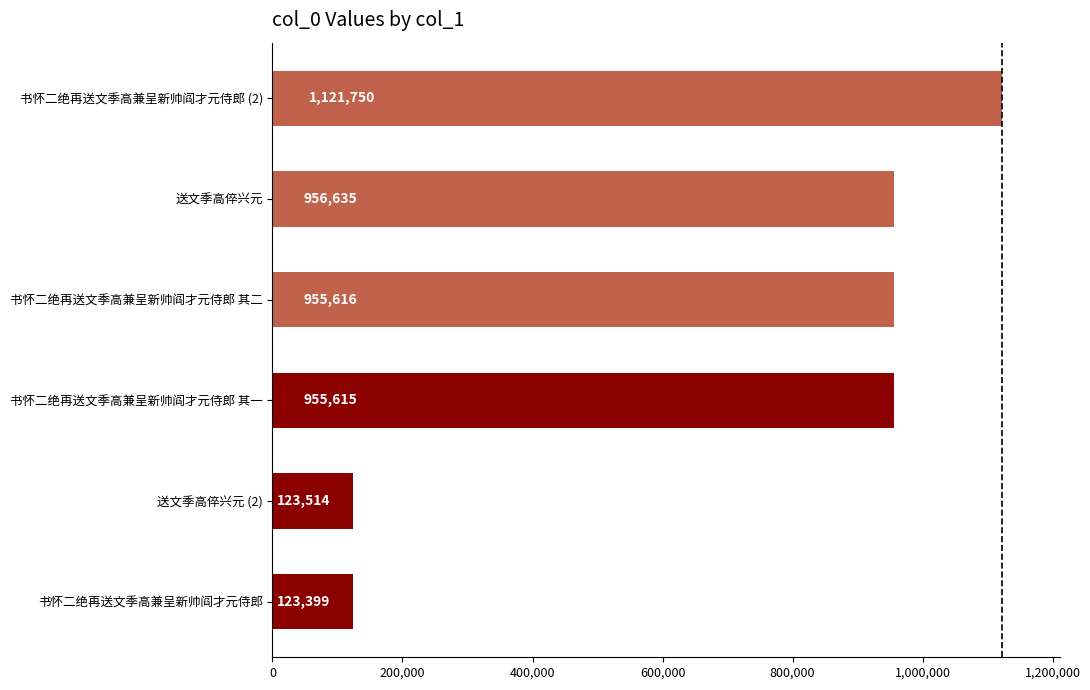

At which label is the value closest to 622574?

书怀二绝再送文季高兼呈新帅阎才元侍郎 其一